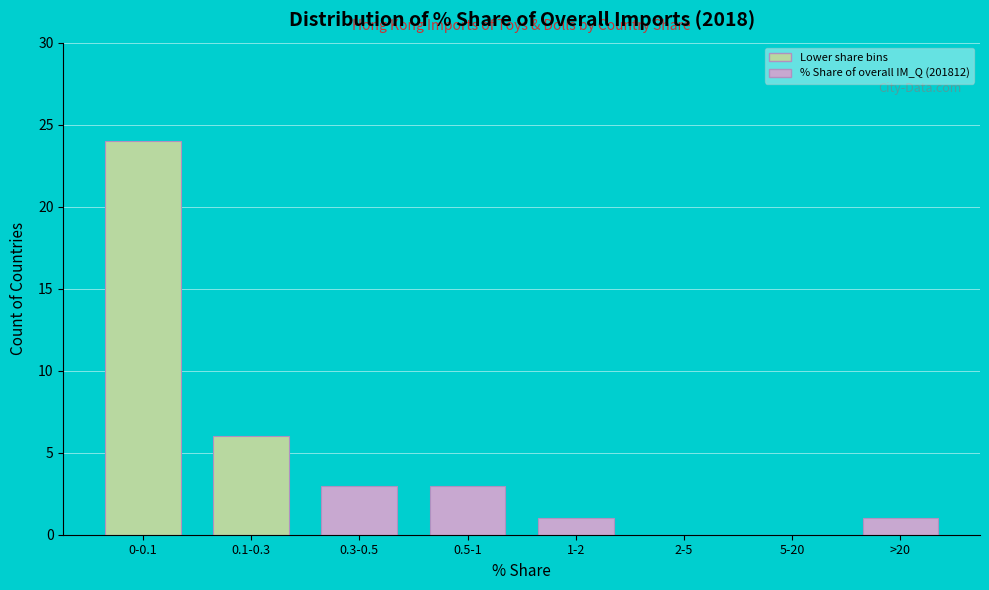

Reading left to right, transcribe all the data shown in this chart.

0-0.1=24	0.1-0.3=6	0.3-0.5=3	0.5-1=3	1-2=1	2-5=0	5-20=0	>20=1